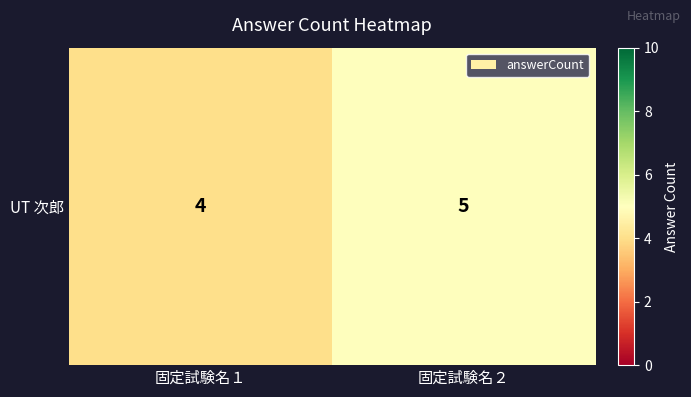

How many values are below 5?

1